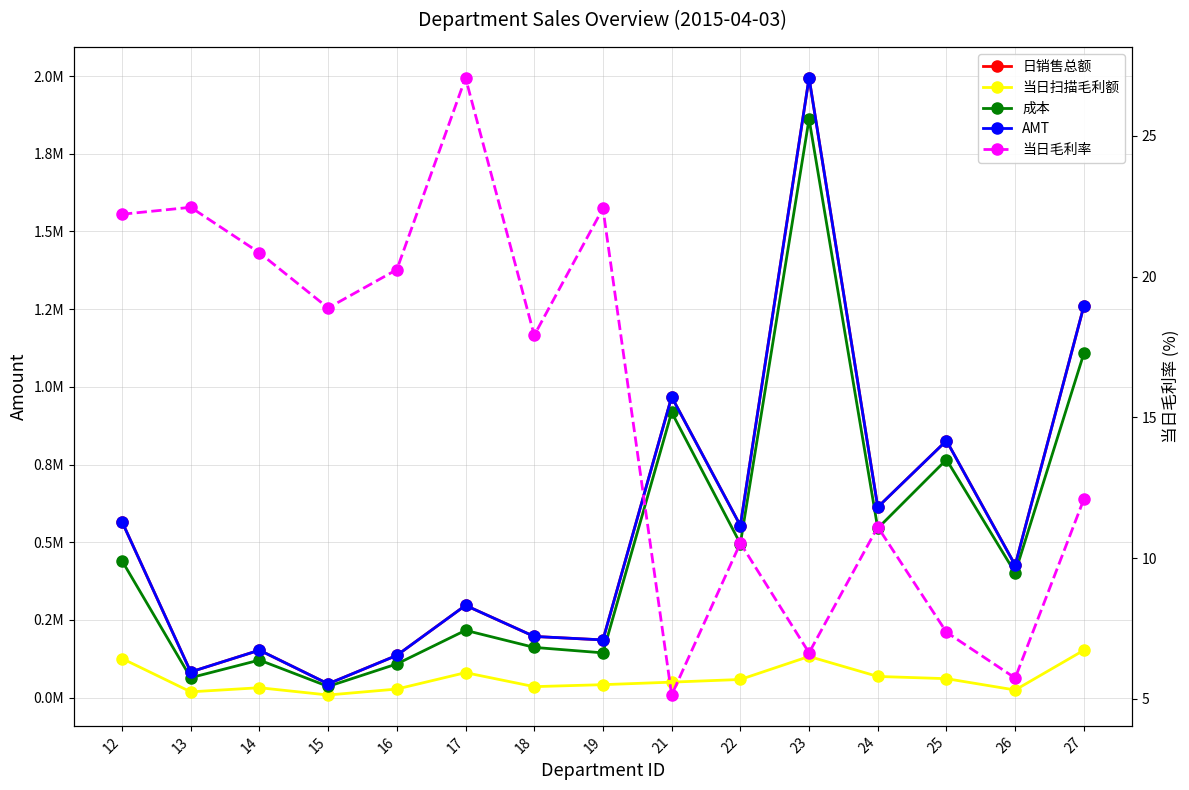

Which series has the largest total across all categories?

AMT